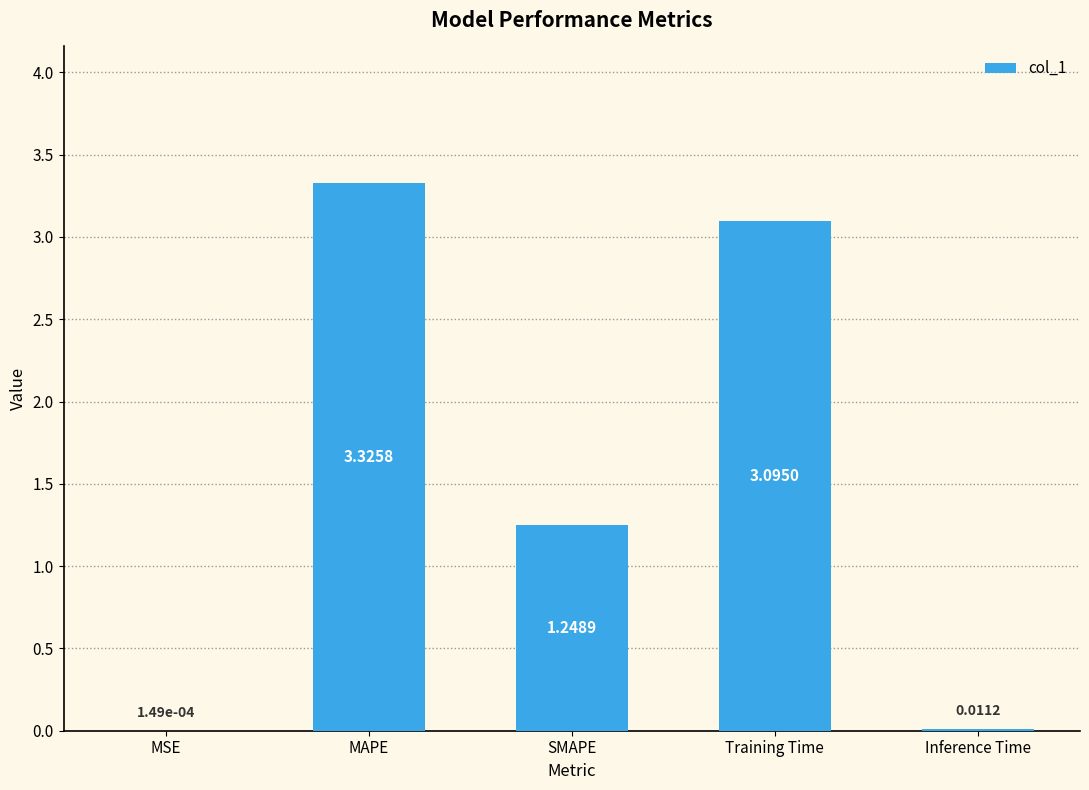

Which label corresponds to the largest value in the chart?

MAPE